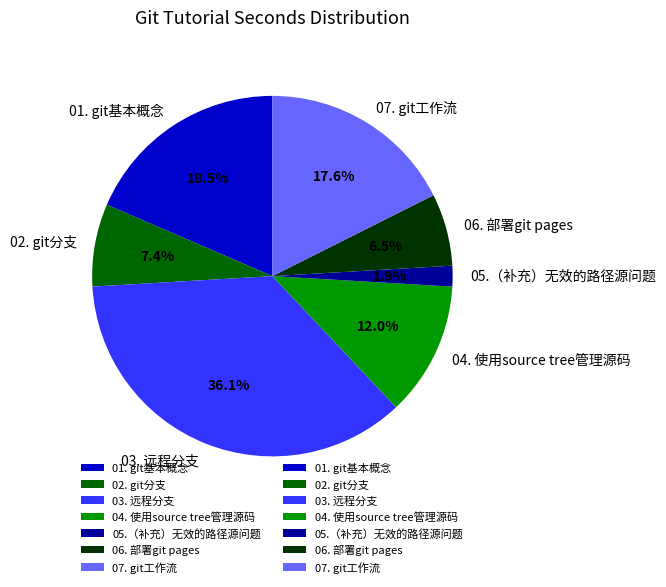

Is it true that 05.（补充）无效的路径源问题 is 2% of the pie?

True